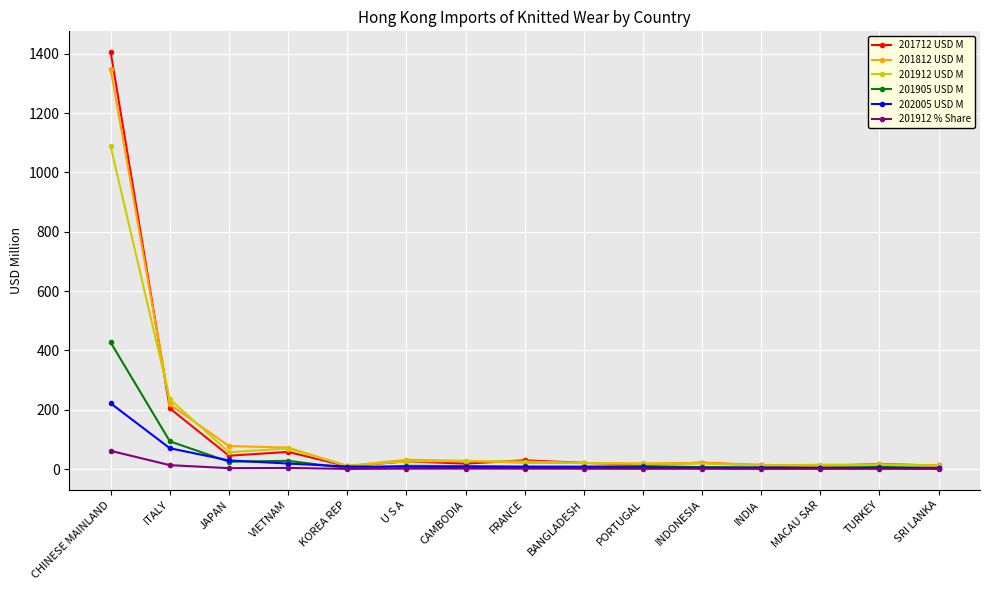

Which series has the widest spread of values?

201712 USD M